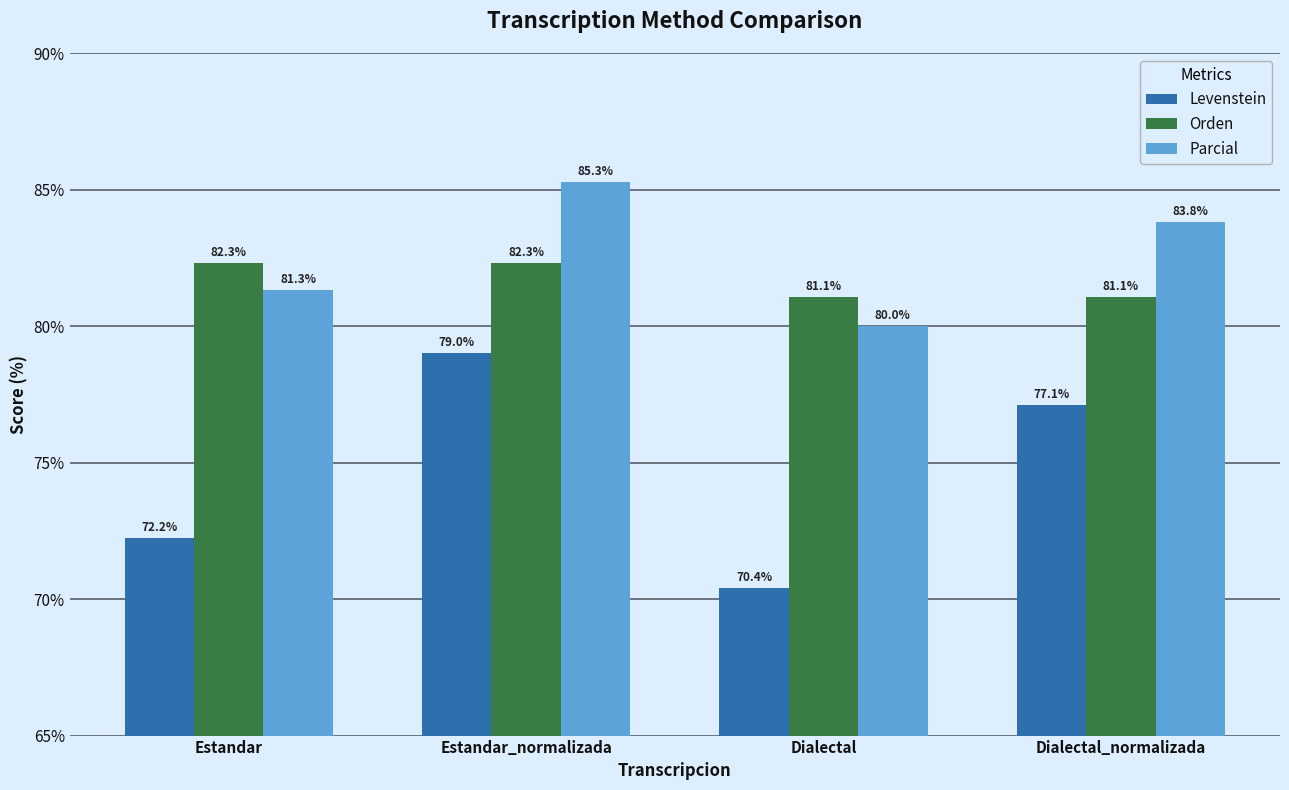

Is the value of Parcial at Estandar_normalizada greater than the value of Orden at Estandar_normalizada?

Yes